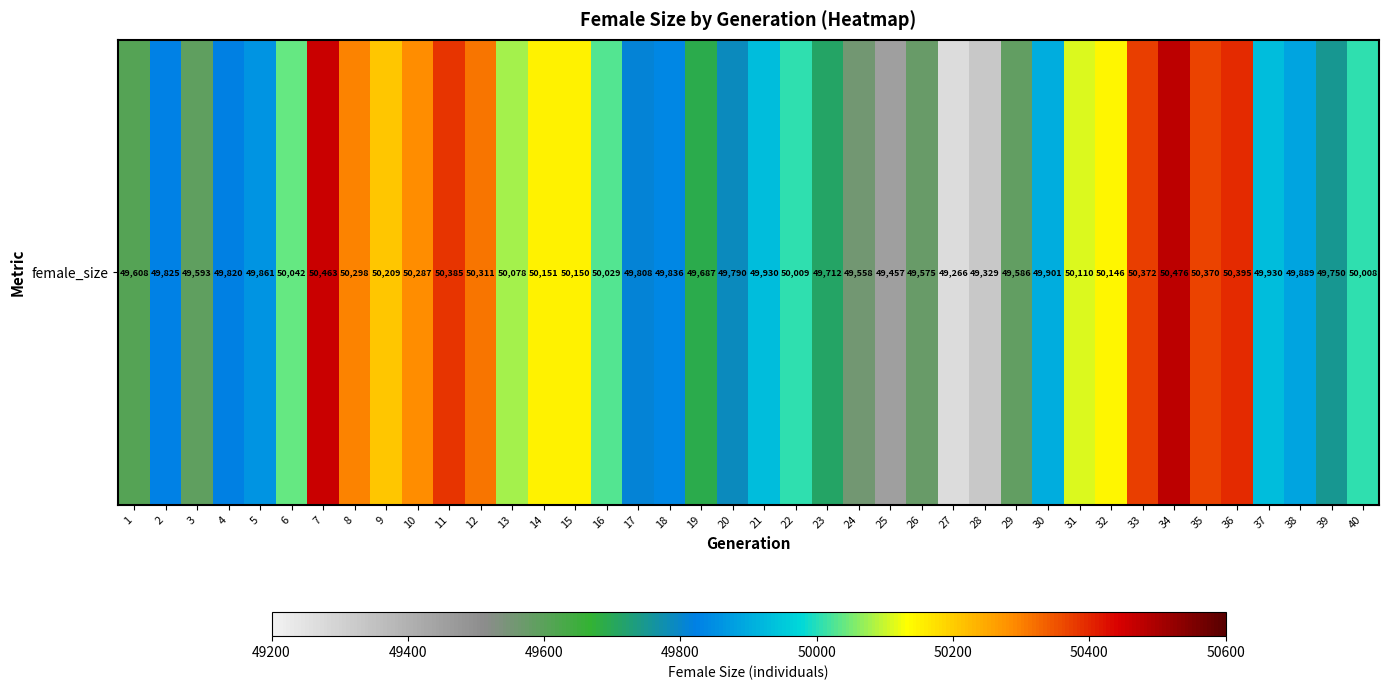

What is the sum of the values at 6 and 7?

100505